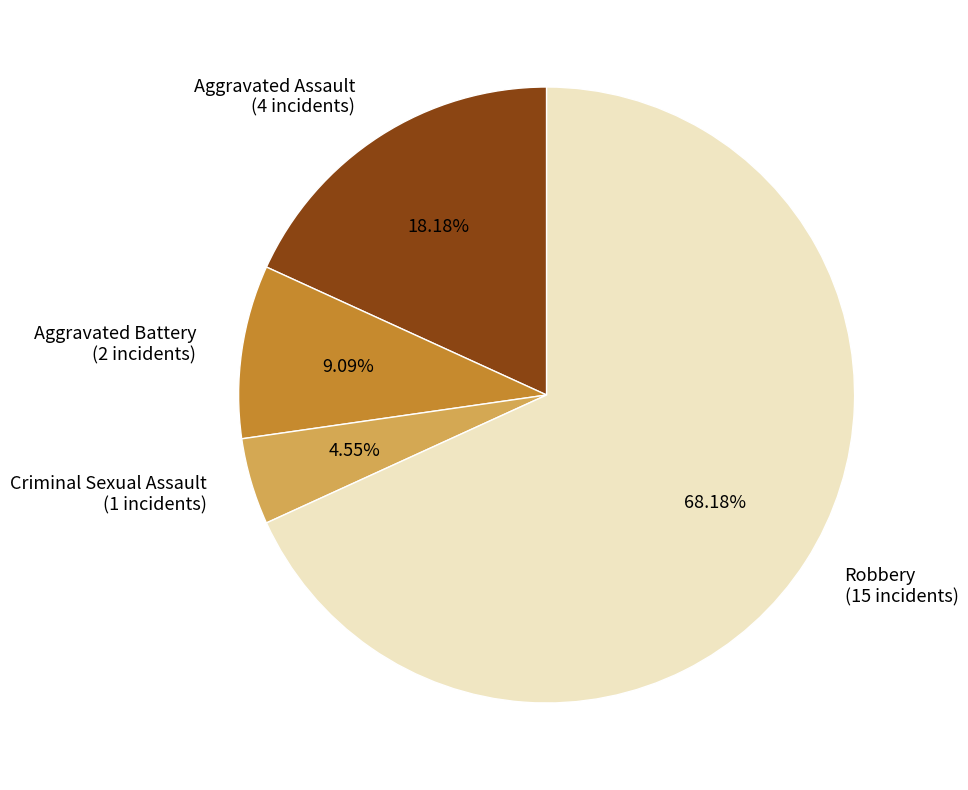

To the nearest percent, what portion does Aggravated Assault represent?

18%